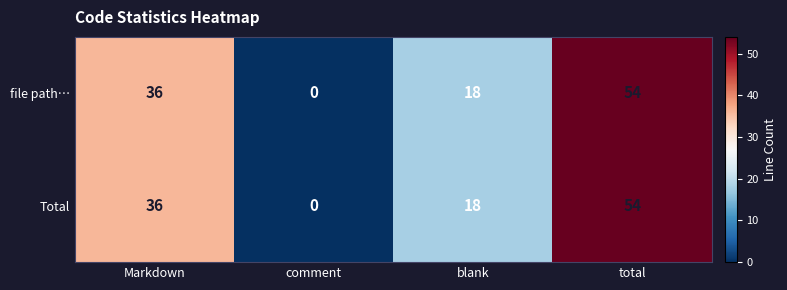

Reading right to left, list all the values displayed in this chart.

file path…: 54	18	0	36
Total: 54	18	0	36